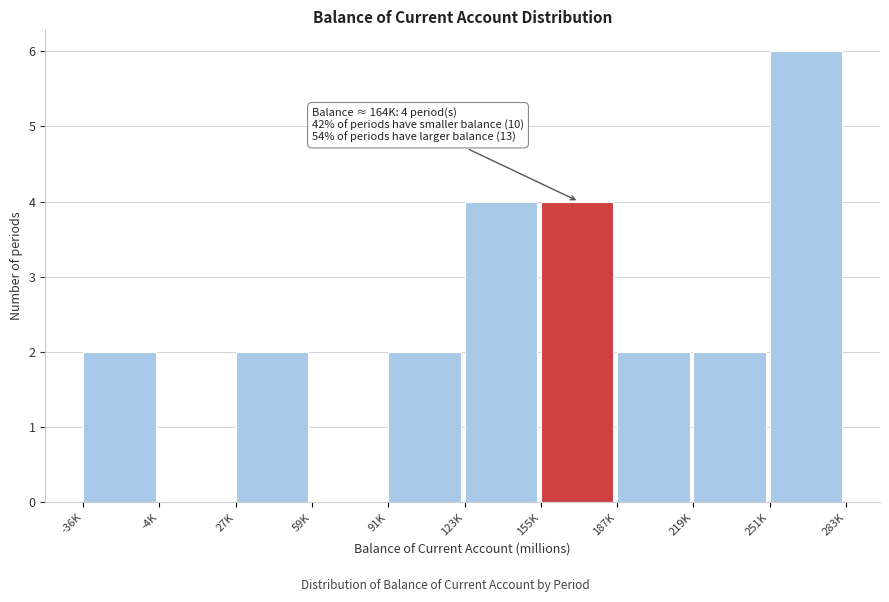

Reading left to right, what are all the values shown in this chart?

-36K=2	-4K=0	27K=2	59K=0	91K=2	123K=4	155K=4	187K=2	219K=2	251K=6